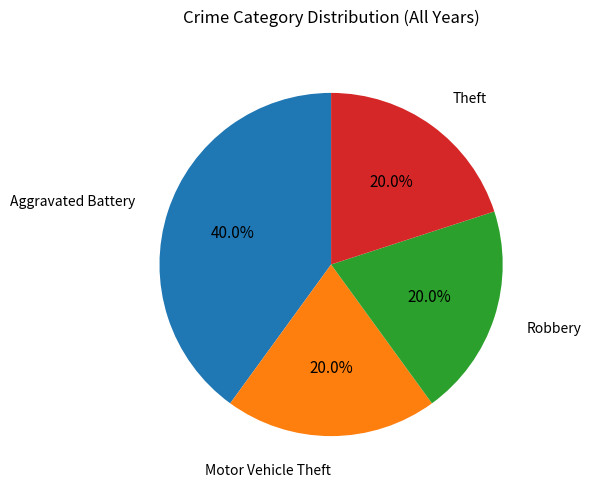

What portion of the pie excludes Theft?

80.0%